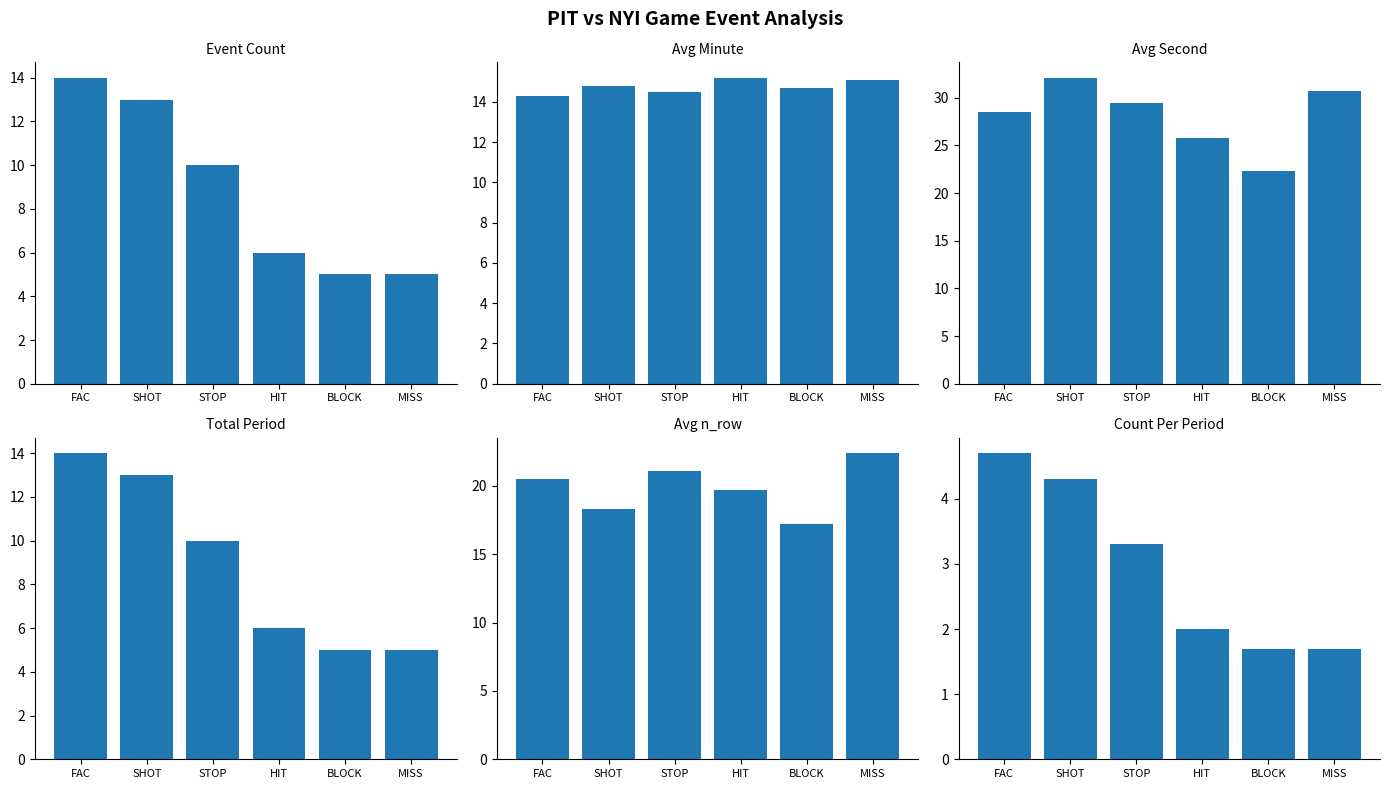

Is it true that Avg Minute equals 15.2 at HIT?

True